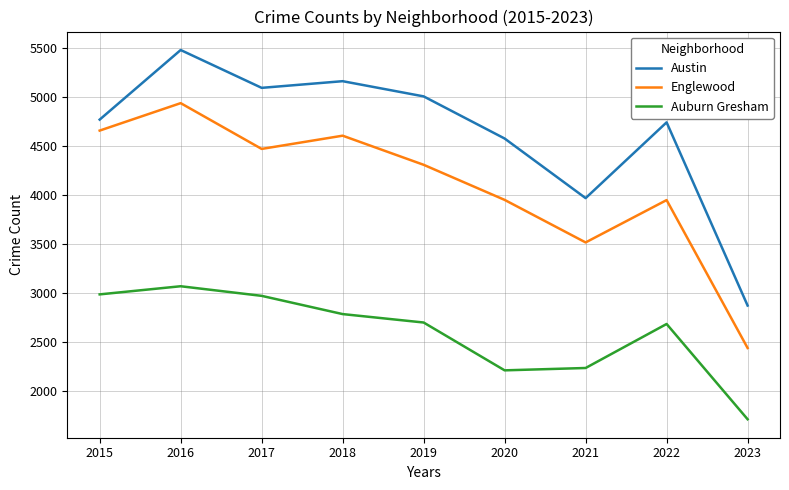

What is the lowest value of the Auburn Gresham series?

1714